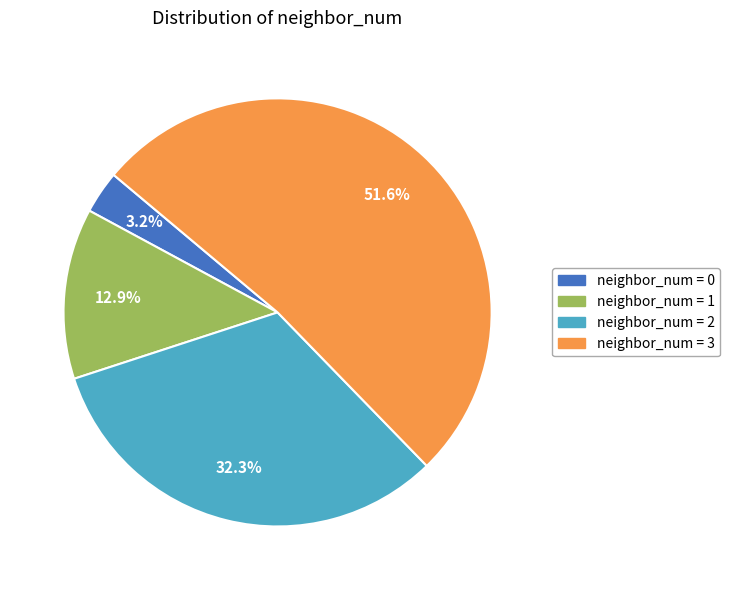

What percentage is NOT represented by neighbor_num = 0?

96.8%